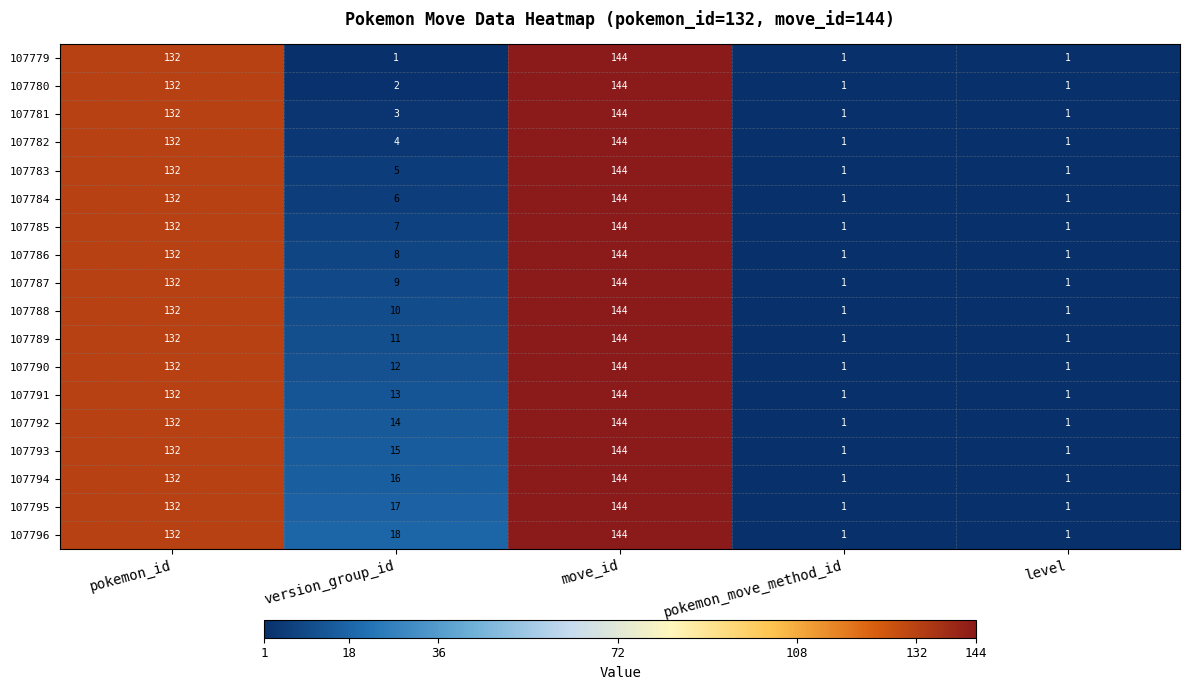

What is the highest value of the 107779 series?

144